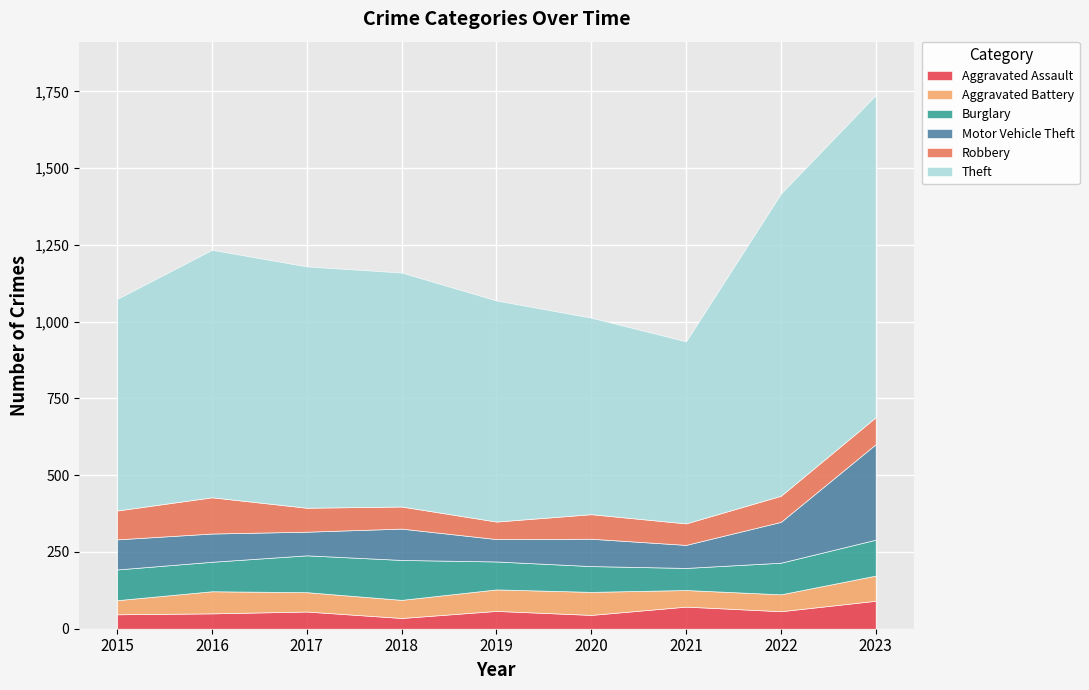

What is the smallest value displayed?

35